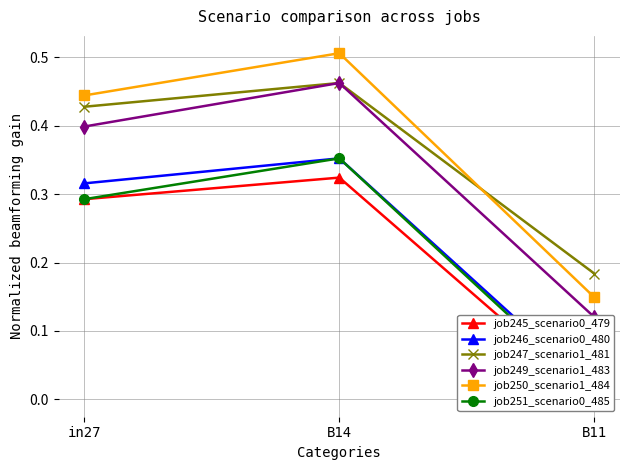

How many lines are shown in the chart?

6